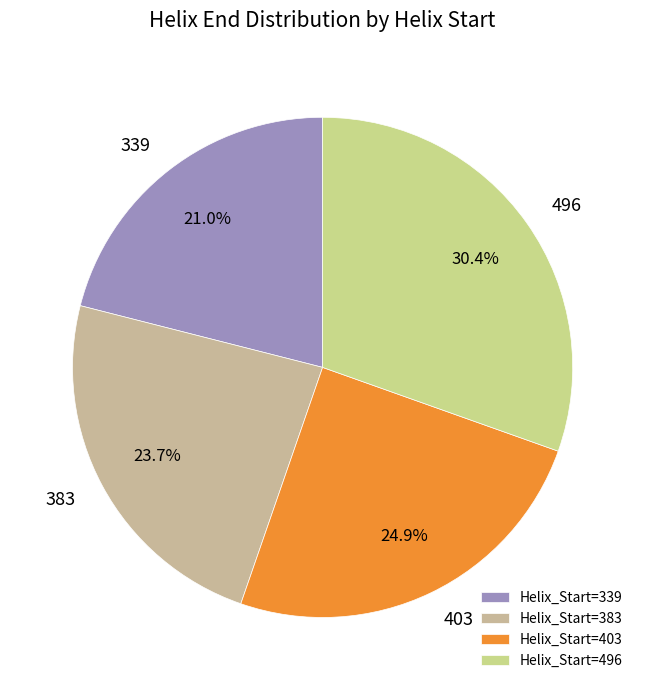

Does any single category account for the majority?

No